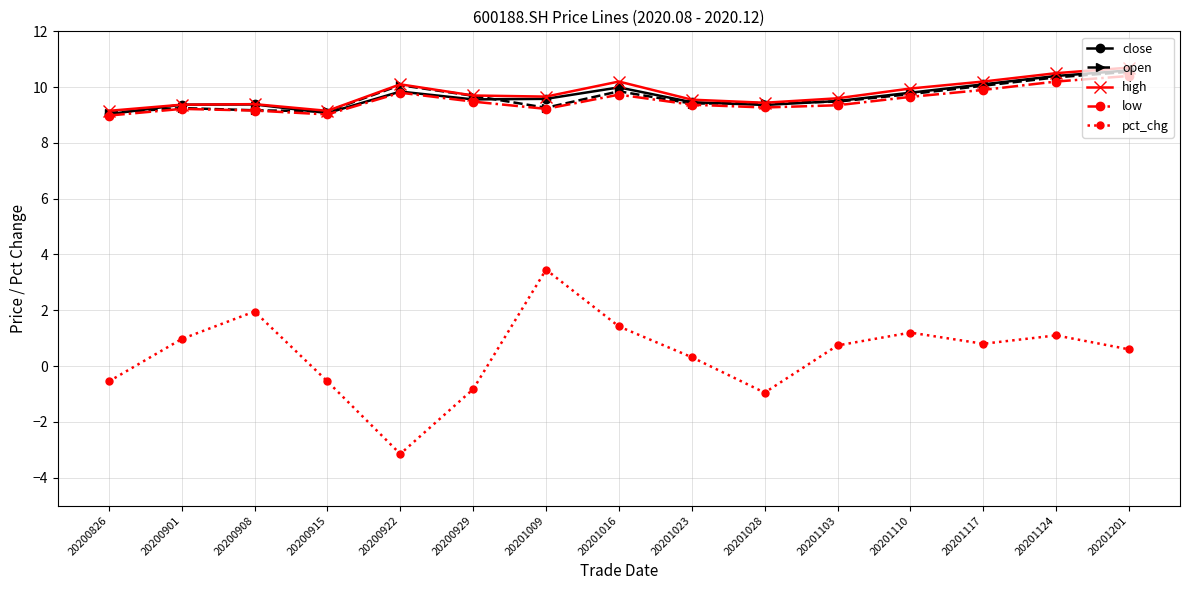

True or false: pct_chg has a value of 2.0 at 20200908.

True